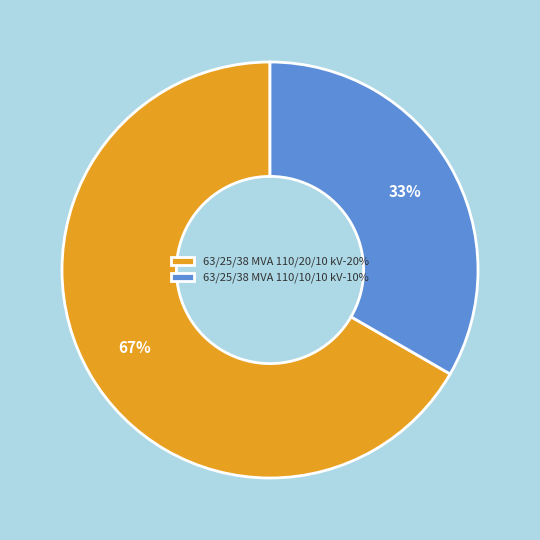

Rank the categories by value from lowest to highest.

63/25/38 MVA 110/10/10 kV, 63/25/38 MVA 110/20/10 kV